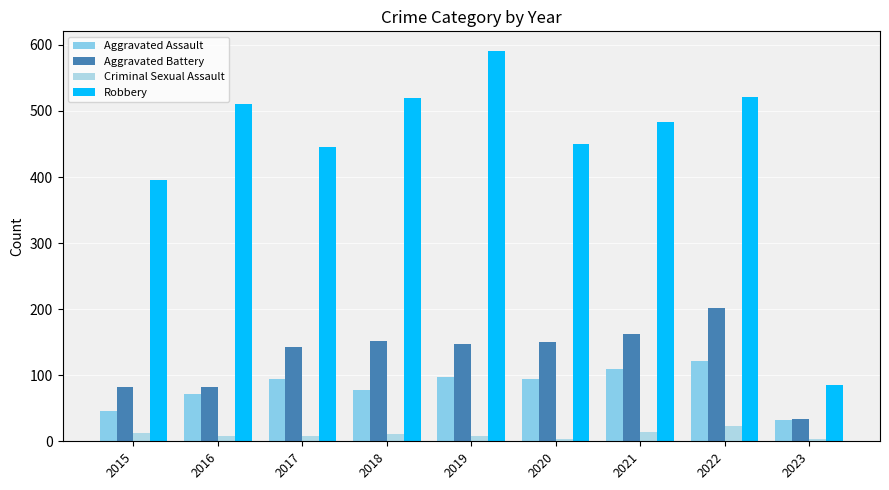

At how many categories does at least one series exceed 218?

8